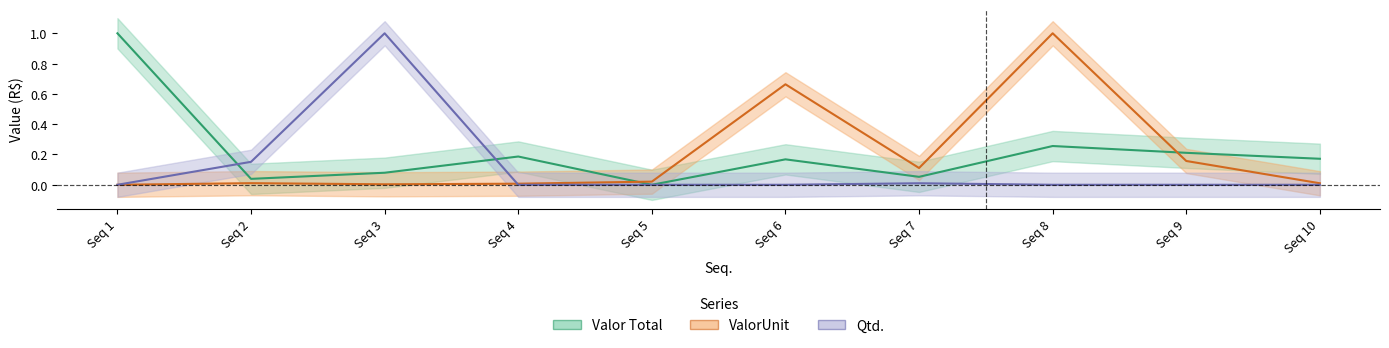

Reading right to left, extract all data points from this chart.

ValorUnit: 0.0	0.2	1.0	0.1	0.7	0.0	0.0	0.0	0.0	0.0
Valor Total: 0.2	0.2	0.3	0.1	0.2	0.0	0.2	0.1	0.0	1.0
Qtd.: 0.0	0.0	0.0	0.0	0.0	0.0	0.0	1.0	0.2	0.0